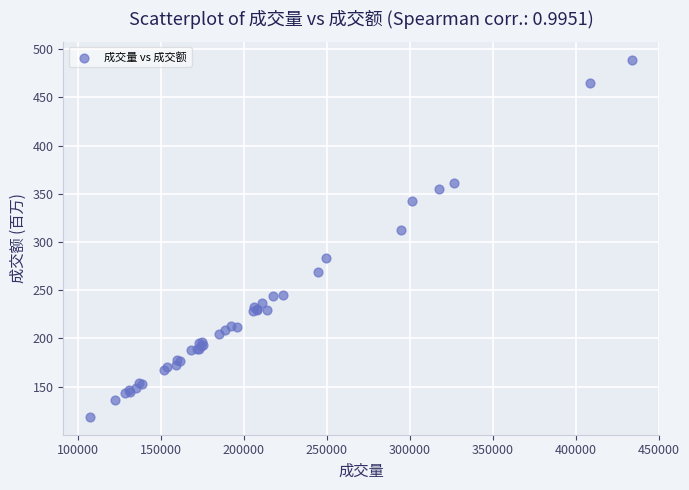

What Y value in the scatter plot is closest to 303?

312.9